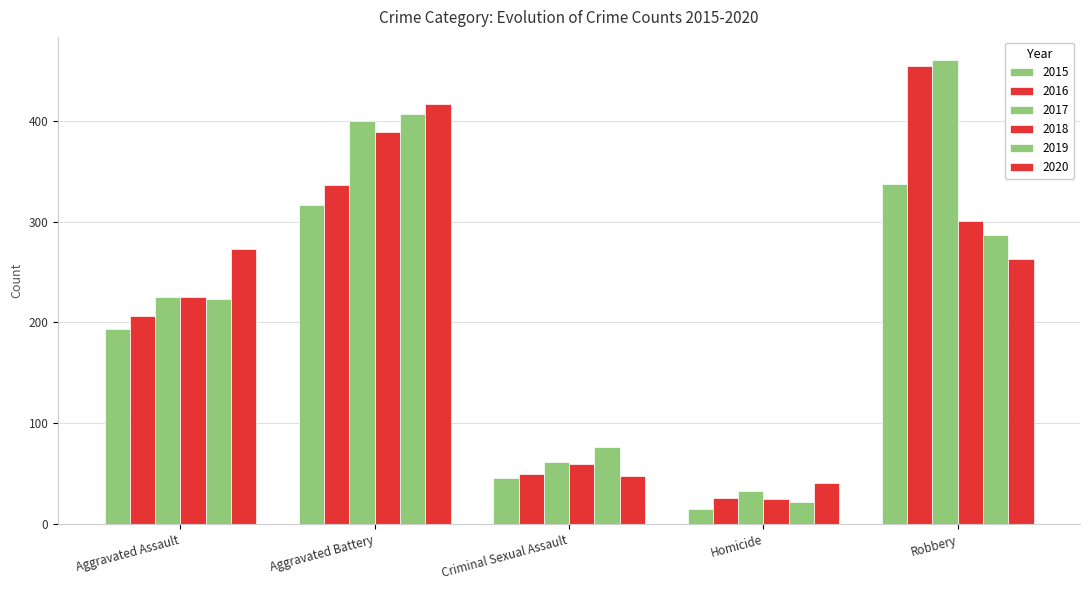

Is it true that 2018 equals 156 at Aggravated Assault?

False